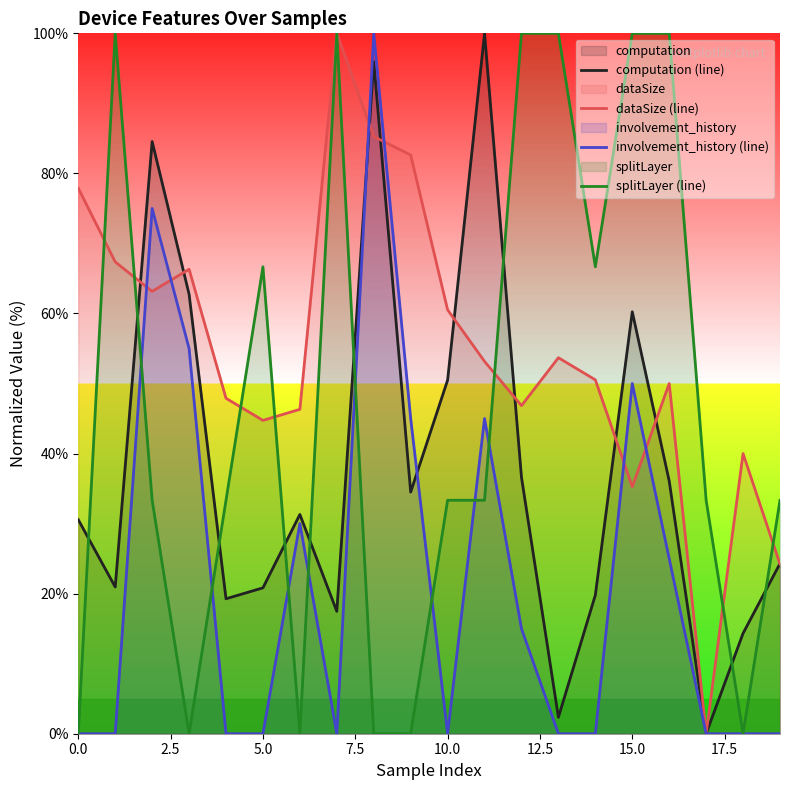

What is the spread (max minus min) of values at 10.0?

60.5